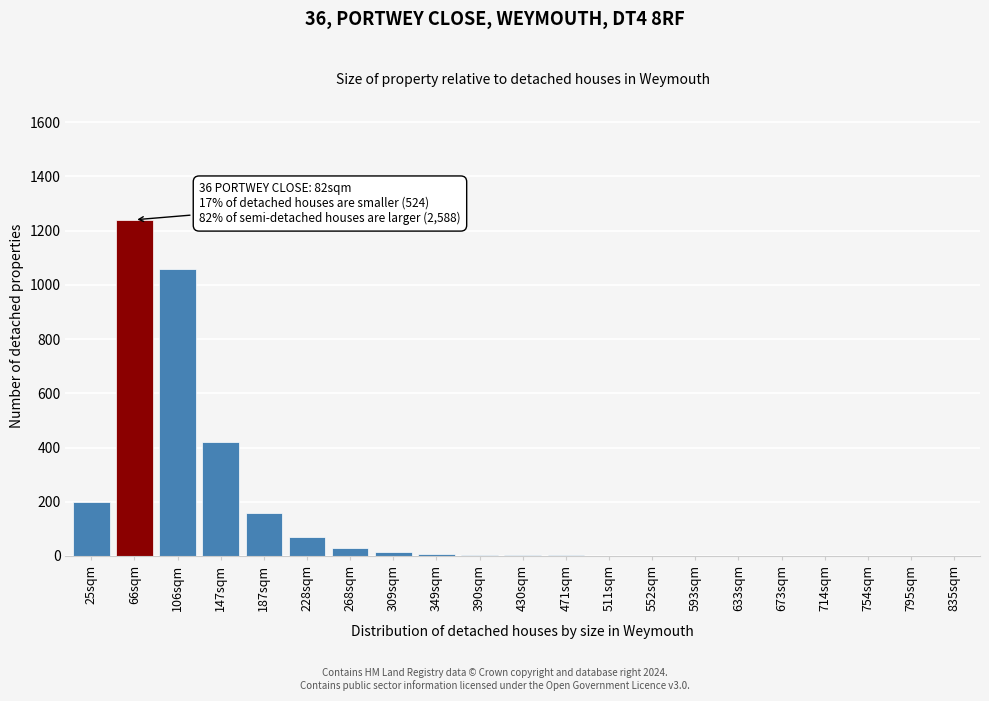

Is it true that the value at 66sqm is 1240?

True